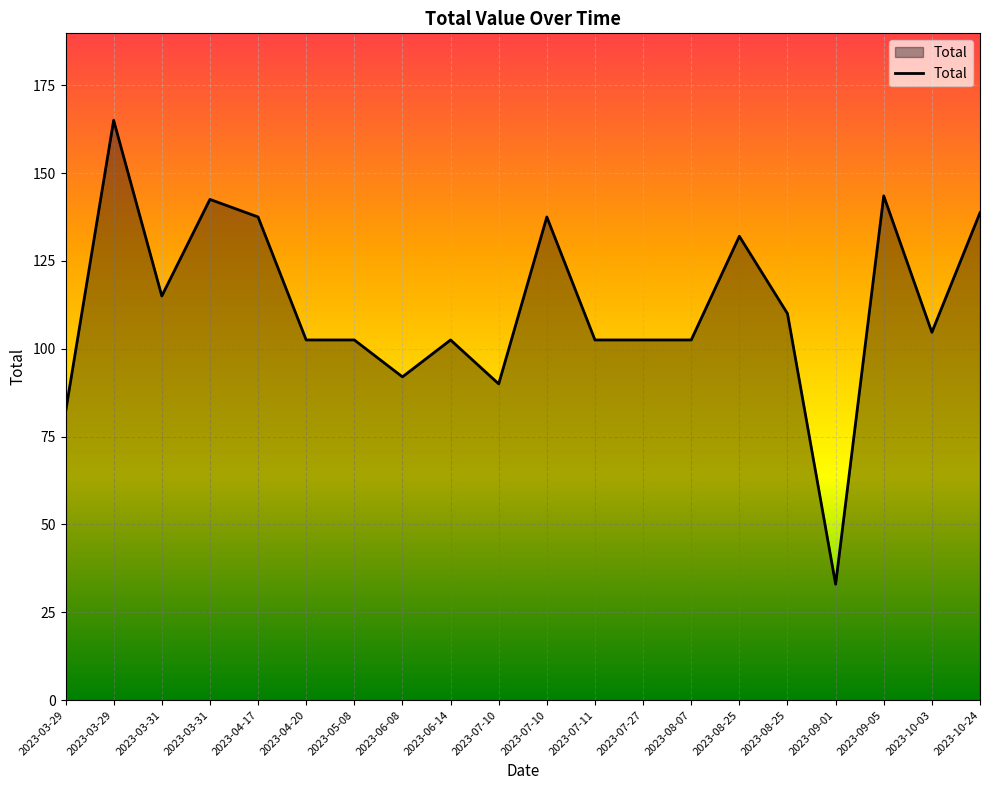

What is the difference between the values at 2023-07-27 and 2023-08-25?

29.5